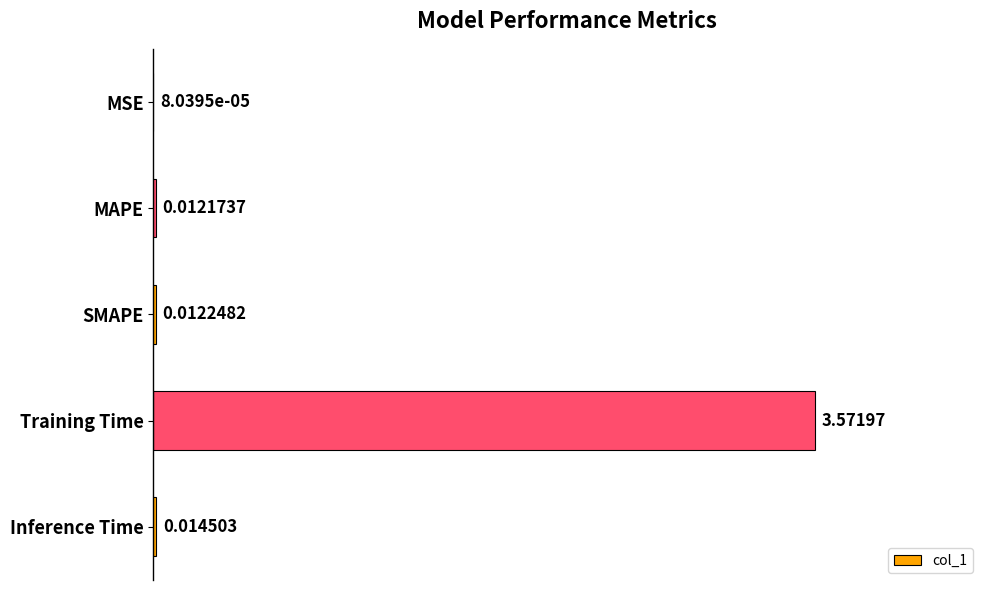

Which has a higher value, SMAPE or Inference Time?

Inference Time